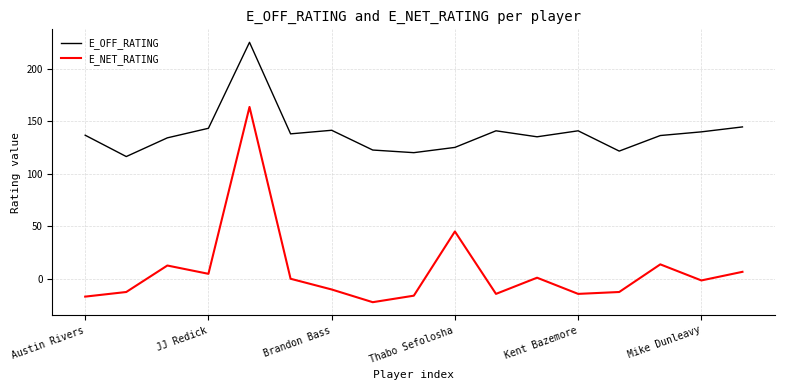

What is the average value of the E_NET_RATING series?

7.4